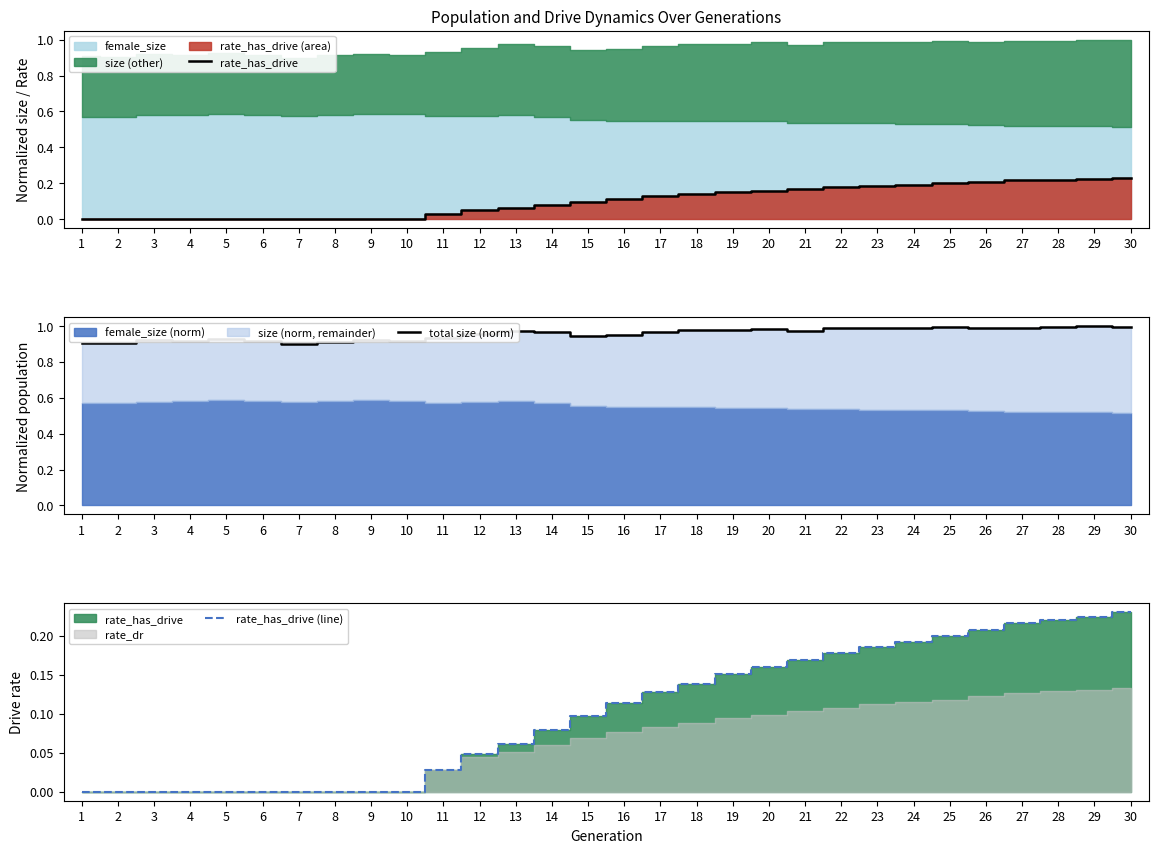

What is the maximum value for rate_has_drive (line)?

0.2